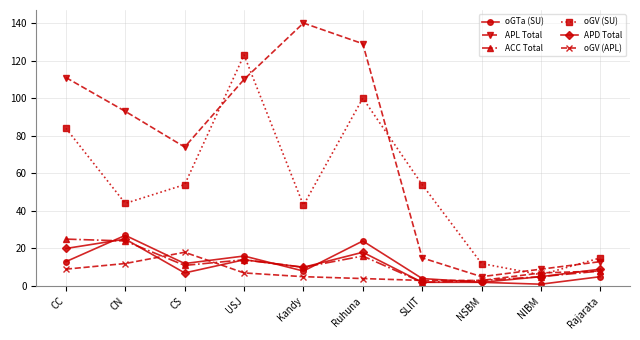

At which category does oGV (APL) reach its first local peak?

CS